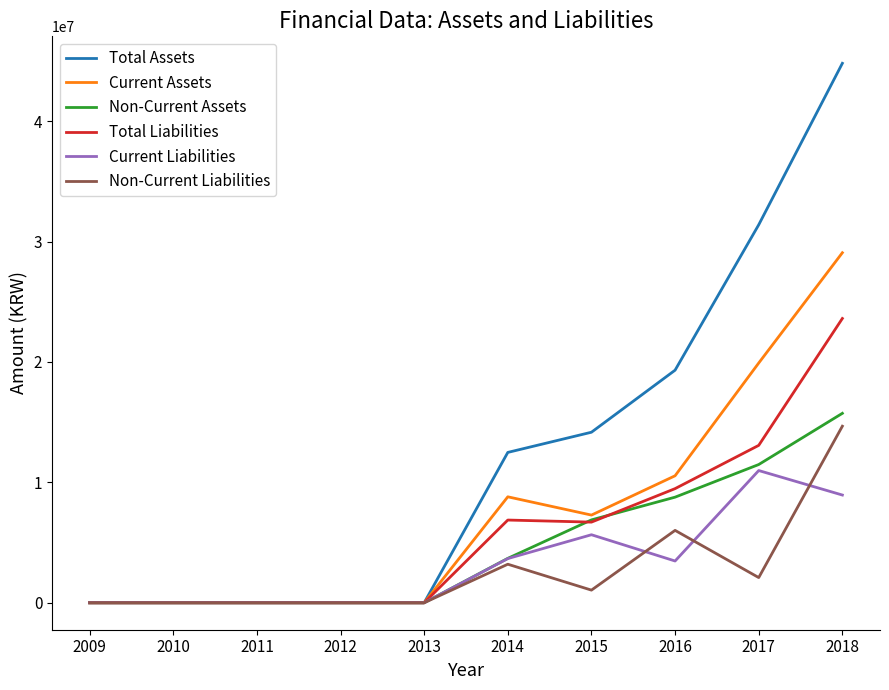

The Non-Current Liabilities series shows 0 at 2011. True or false?

True